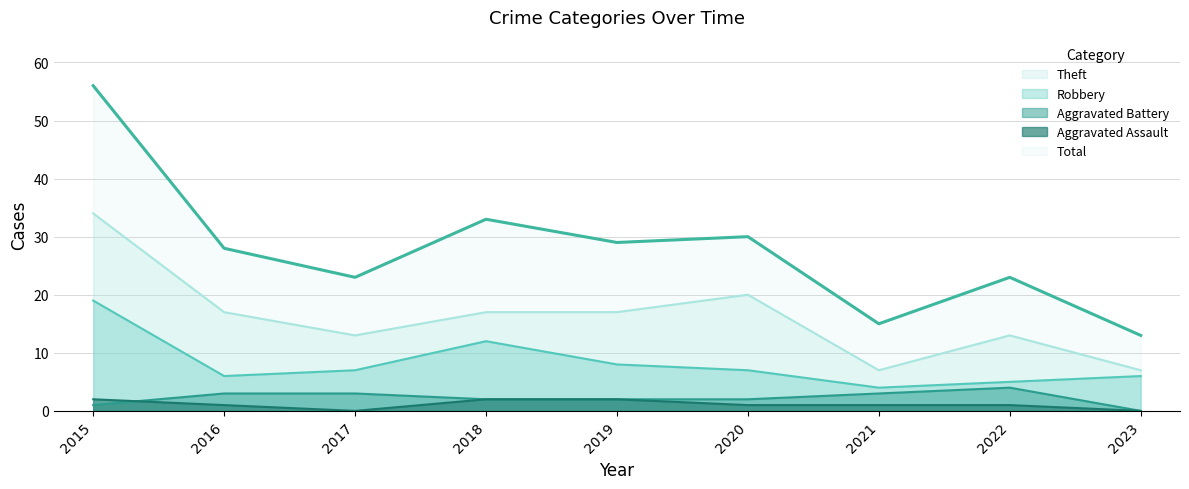

Reading right to left, list all the values displayed in this chart.

Theft: 2023=7	2022=13	2021=7	2020=20	2019=17	2018=17	2017=13	2016=17	2015=34
Robbery: 2023=6	2022=5	2021=4	2020=7	2019=8	2018=12	2017=7	2016=6	2015=19
Aggravated Battery: 2023=0	2022=4	2021=3	2020=2	2019=2	2018=2	2017=3	2016=3	2015=1
Aggravated Assault: 2023=0	2022=1	2021=1	2020=1	2019=2	2018=2	2017=0	2016=1	2015=2
Total: 2023=13	2022=23	2021=15	2020=30	2019=29	2018=33	2017=23	2016=28	2015=56